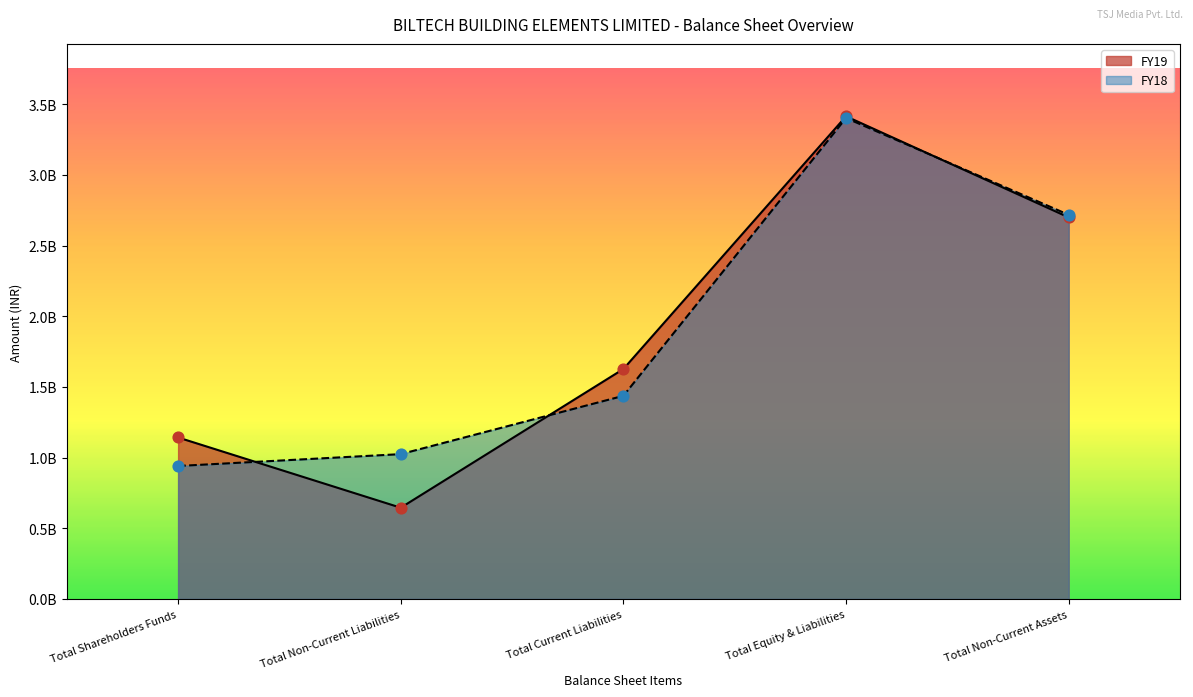

At how many categories does at least one series exceed 1212272746?

3